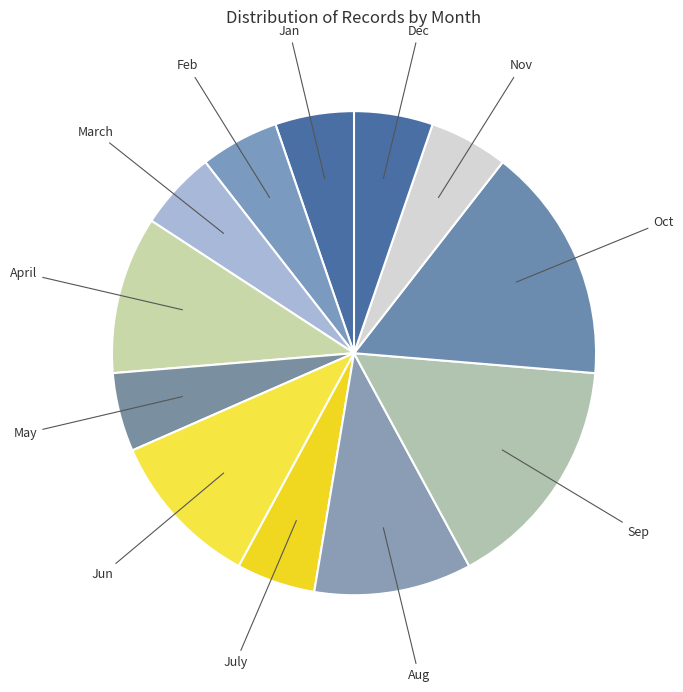

Approximately how many times larger is the value at Jun compared to Dec?

2.0